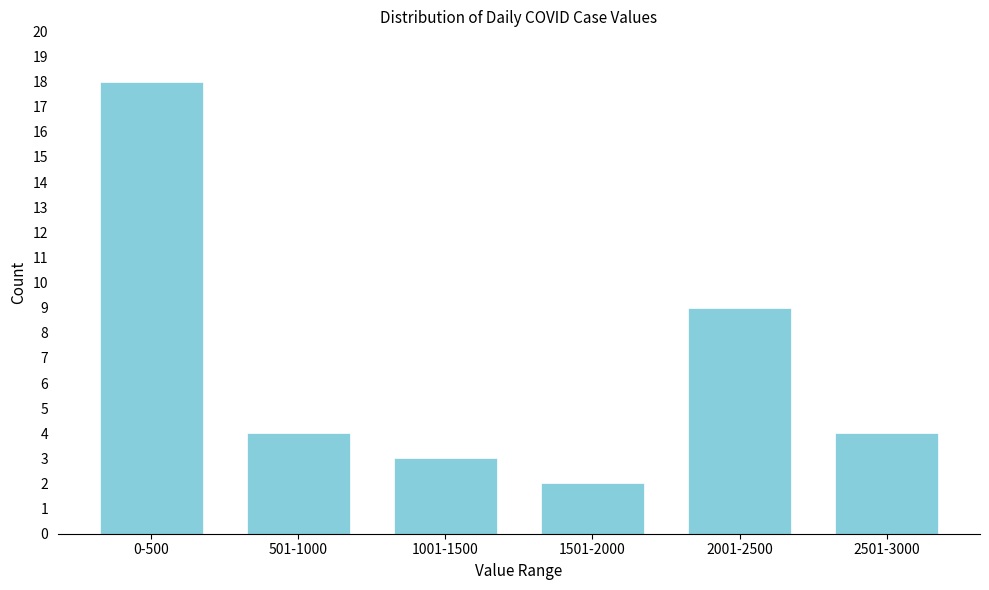

Reading left to right, list all the values displayed in this chart.

18	4	3	2	9	4